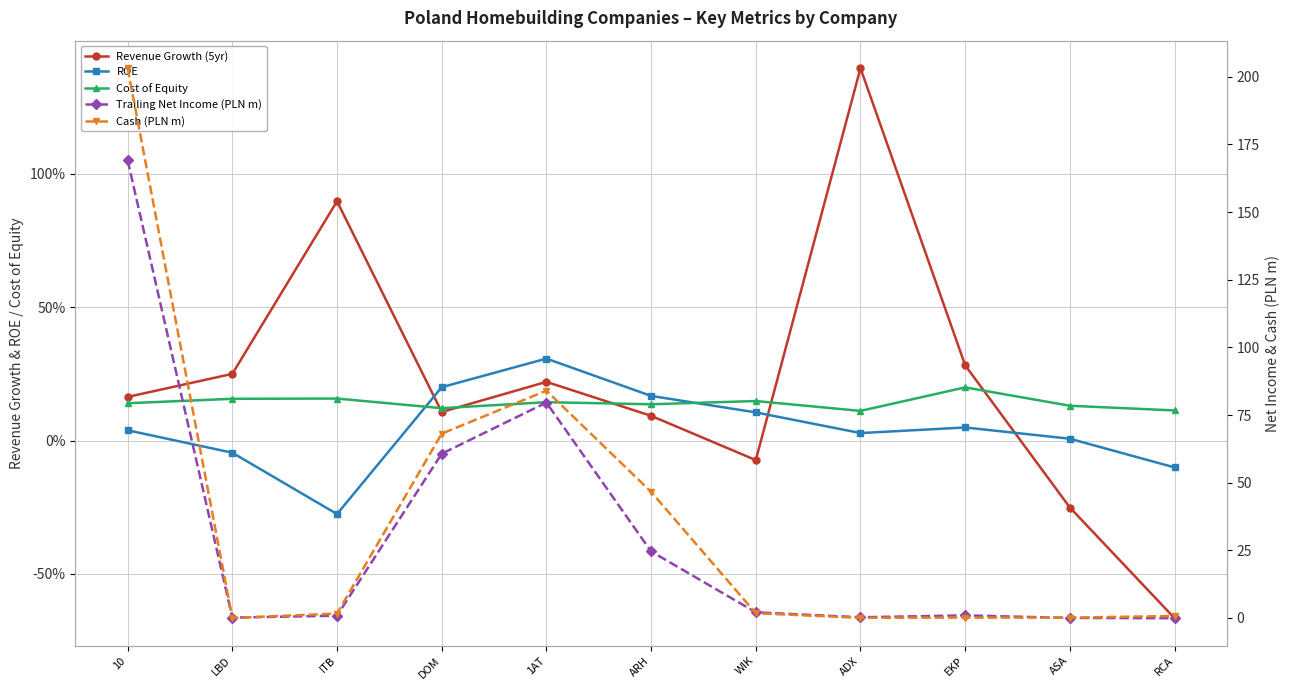

At which category does Cost of Equity reach its first local peak?

ITB